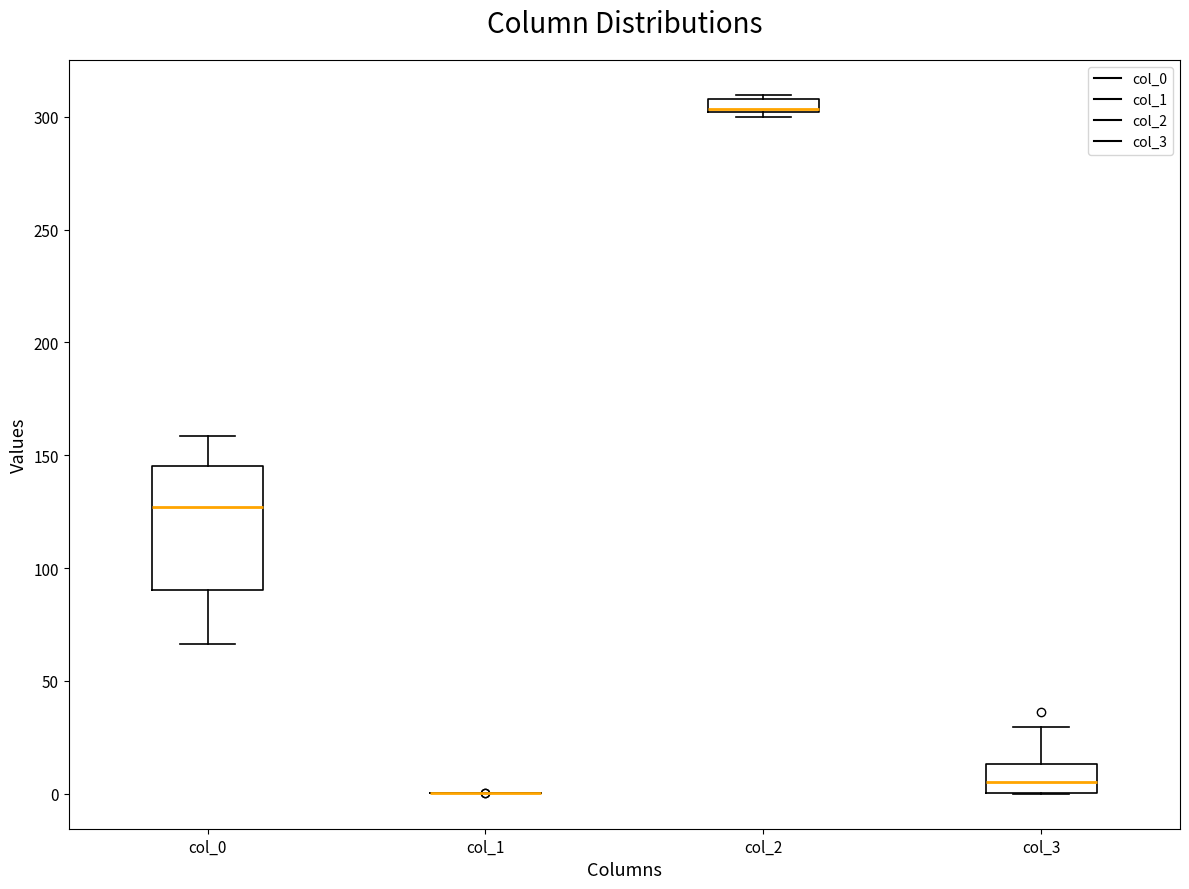

Which box is the tallest, from its lower edge to its upper edge?

col_0